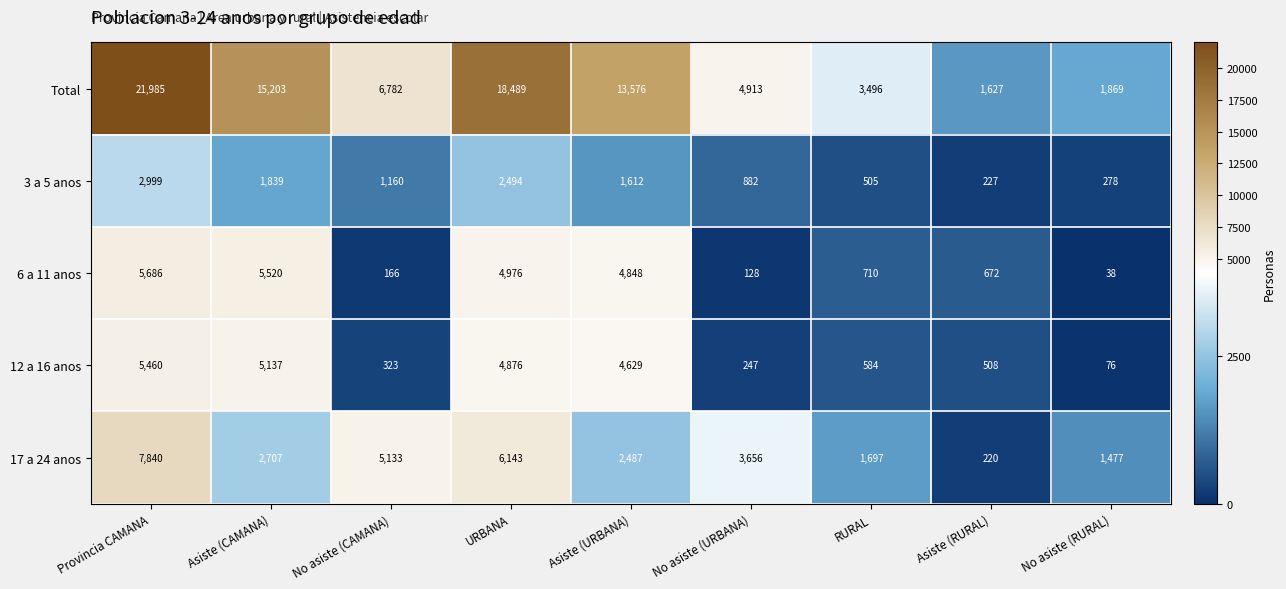

What is the difference between the highest and lowest values at Asiste (RURAL)?

1407